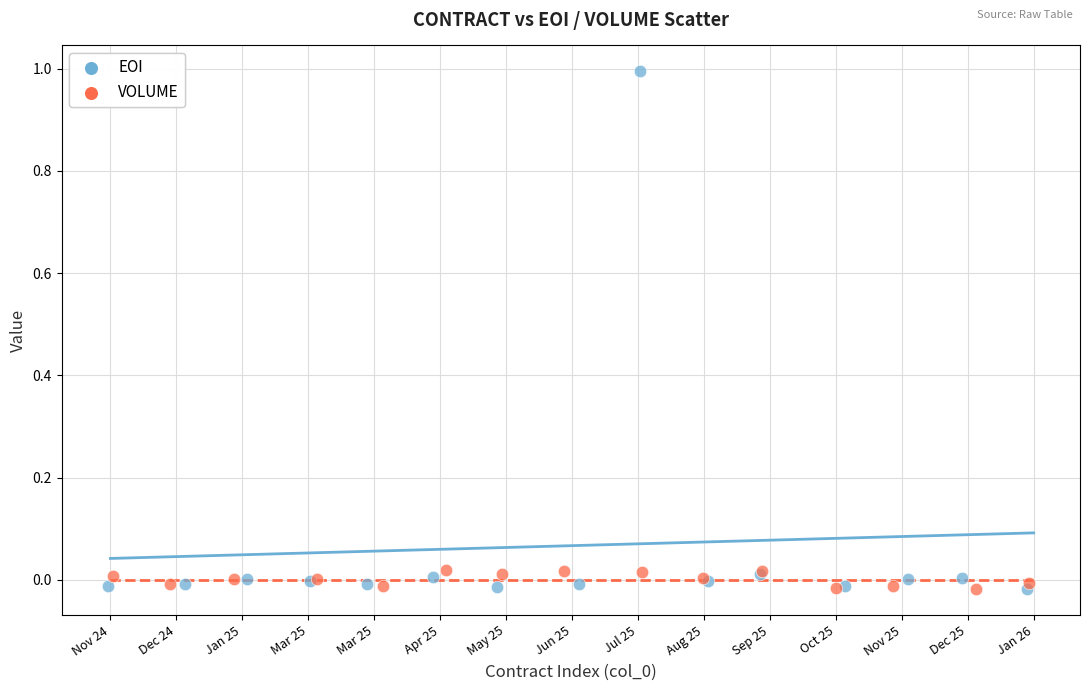

What are all the series names shown in the legend?

EOI, VOLUME